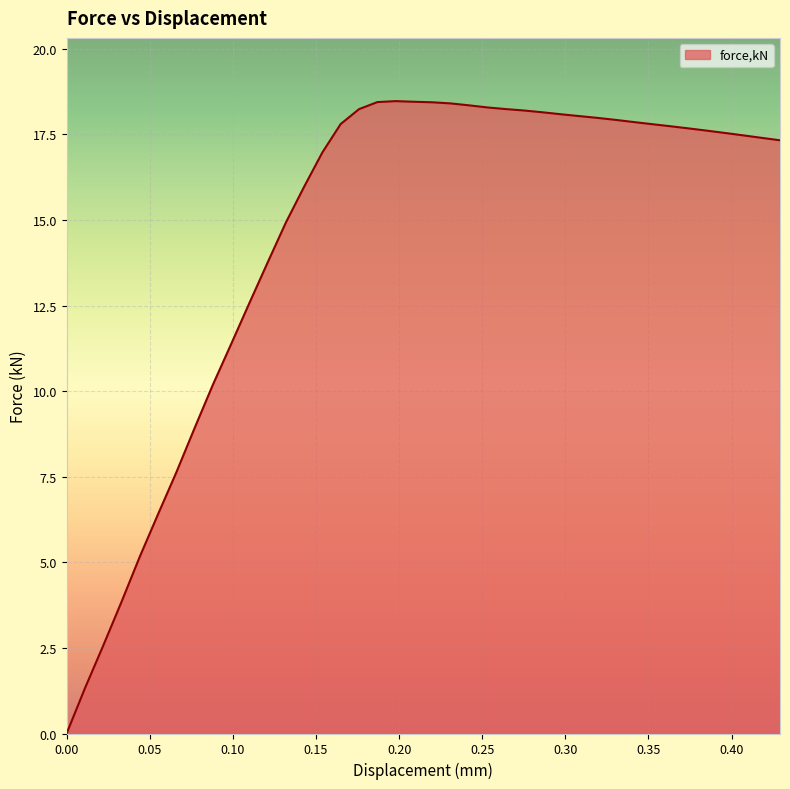

What is the maximum value shown in the chart?

18.5